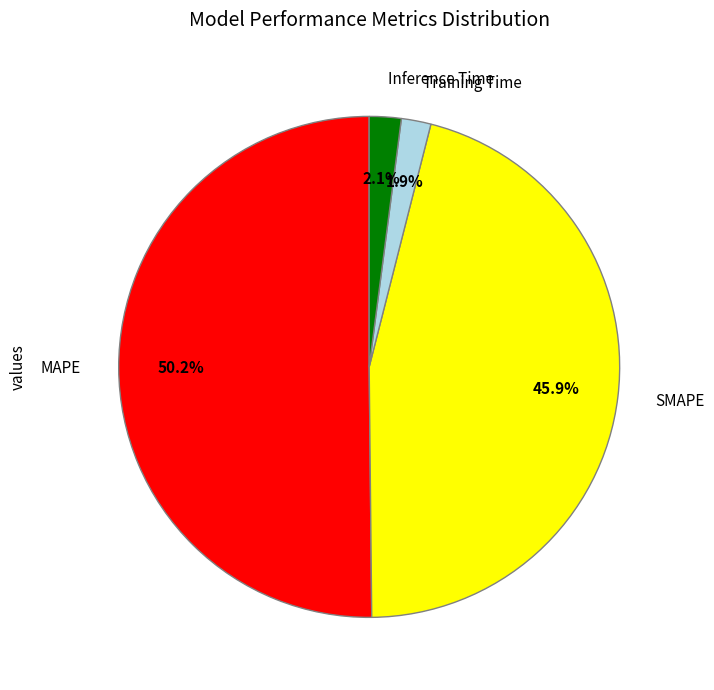

Which slice is the largest?

MAPE